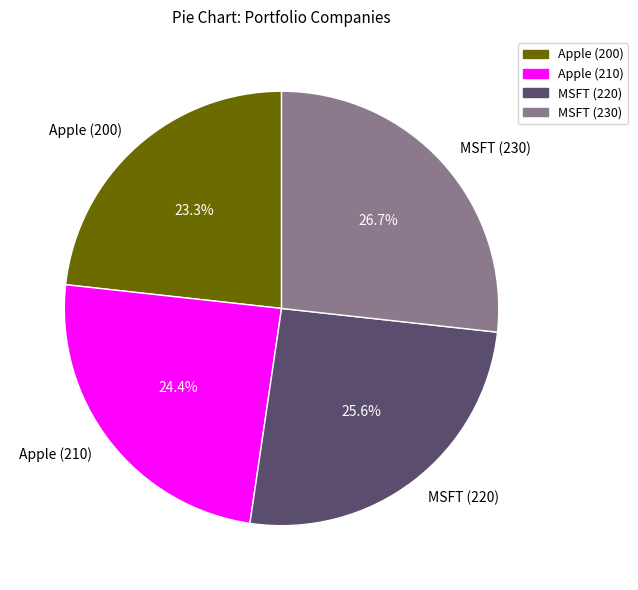

Is there a majority slice in this chart?

No